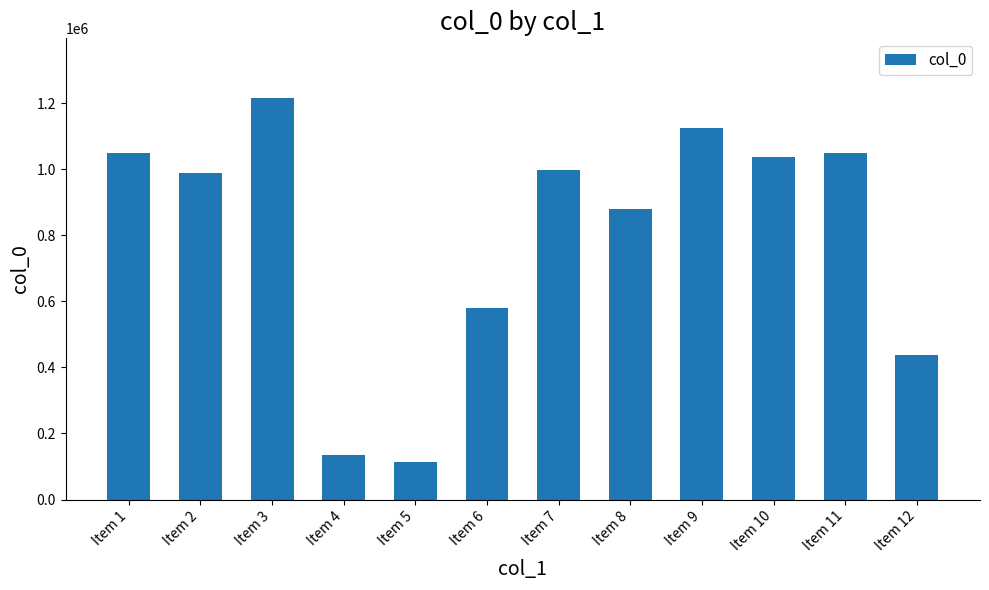

At which label is the value closest to 663788?

Item 6